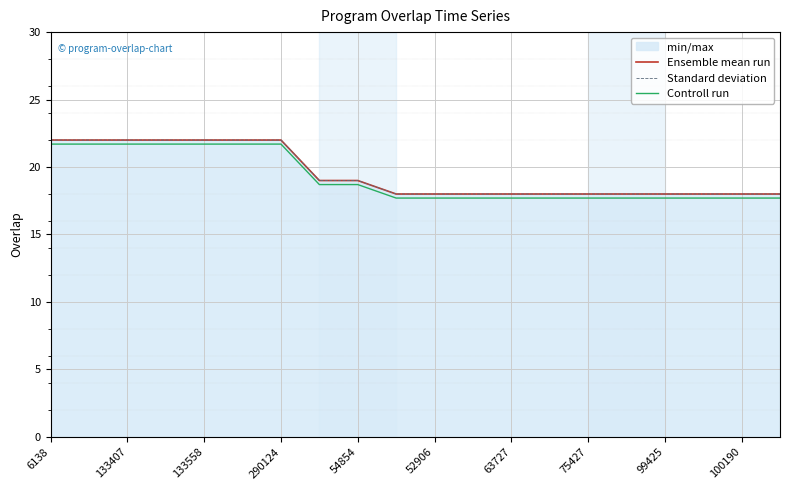

Which label corresponds to the largest value in the chart?

6138